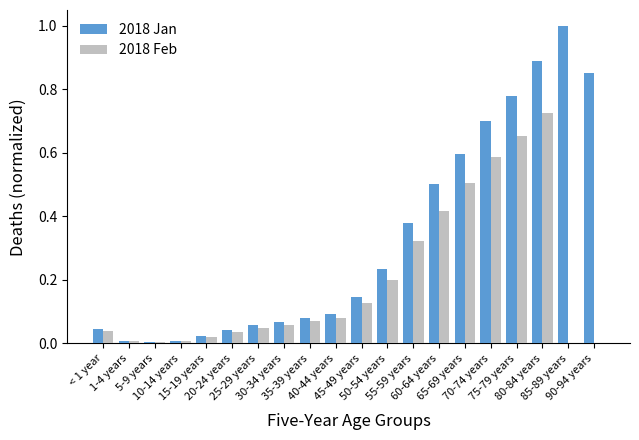

What is the sum of all 2018 Jan values?

6.5